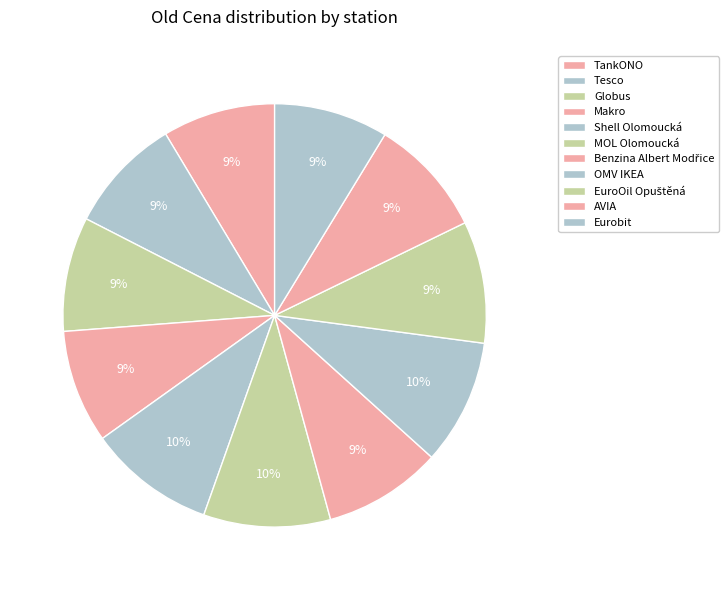

Count the number of slices in the pie.

11